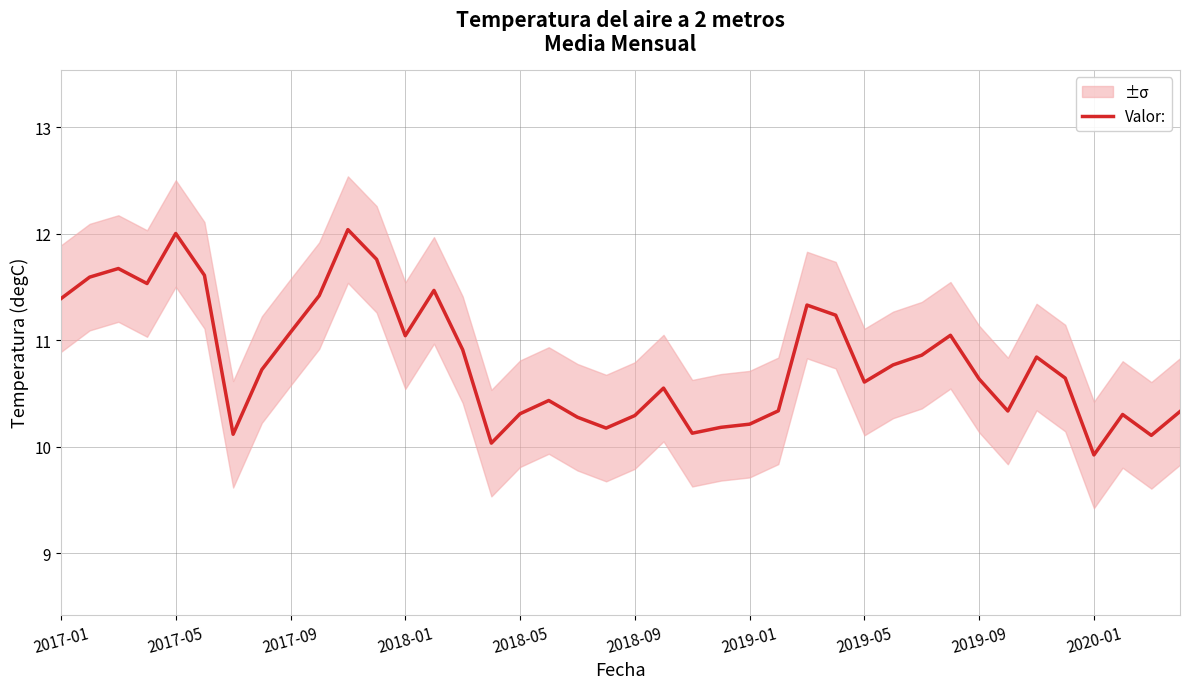

At which label does Valor: reach its minimum?

2020-01